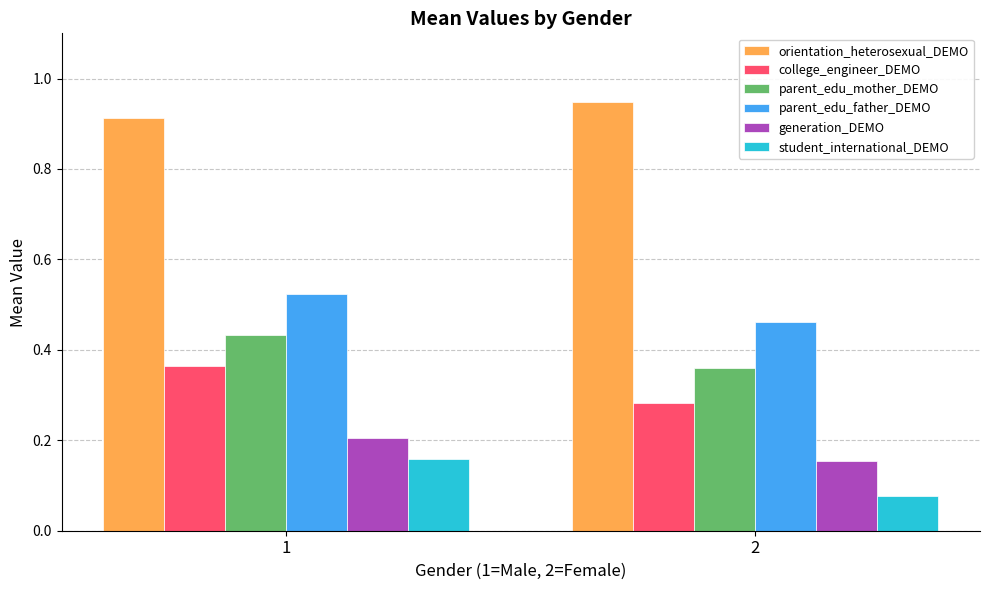

Count the parent_edu_father_DEMO values in the range 0 to 1.

2